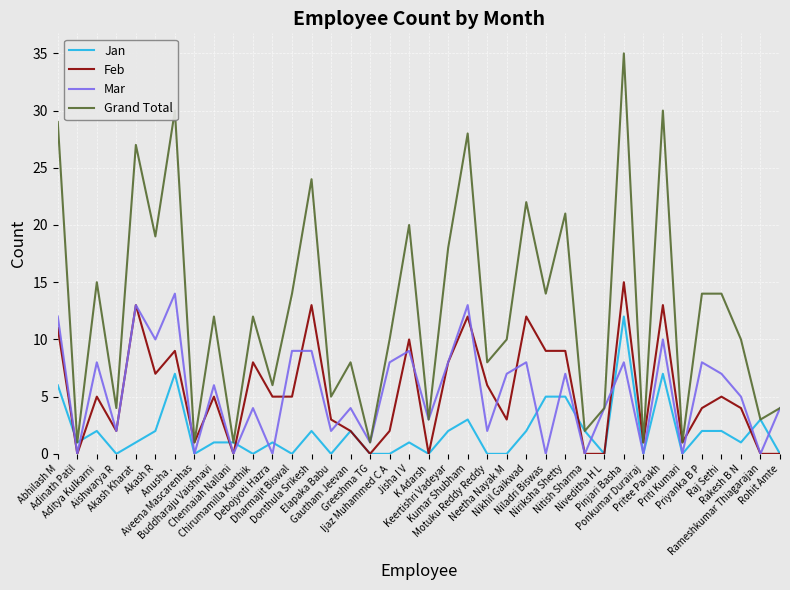

True or false: Feb has more than 1 interior local peaks.

True